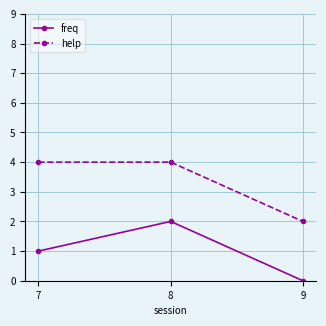

The value of help at 9 is 2. True or false?

True